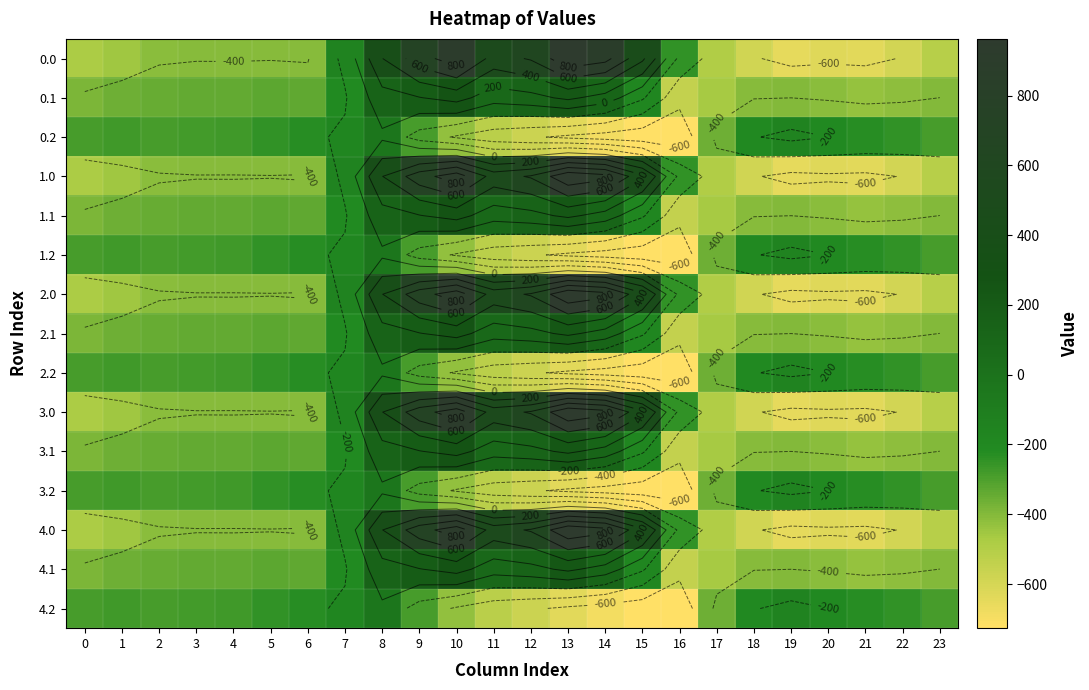

What is the spread (max minus min) of values at 23?

223.9